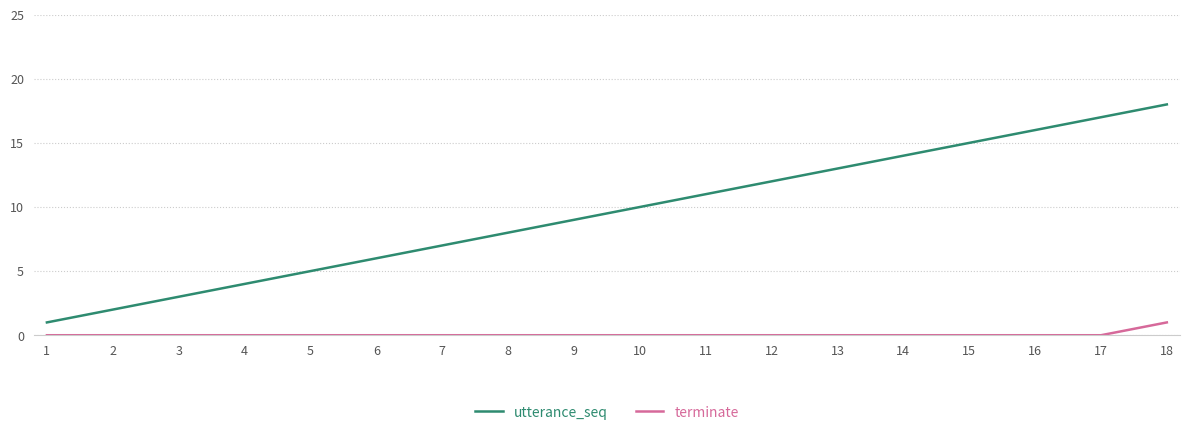

Which series has the largest range (max minus min)?

utterance_seq